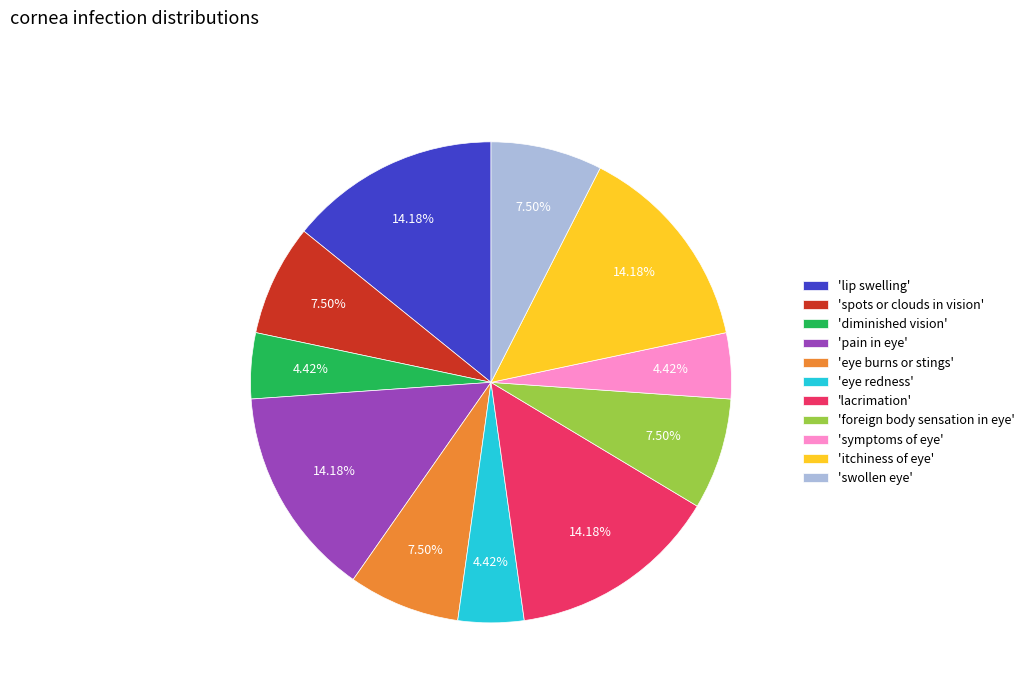

To the nearest percent, what is the average slice percentage?

9%